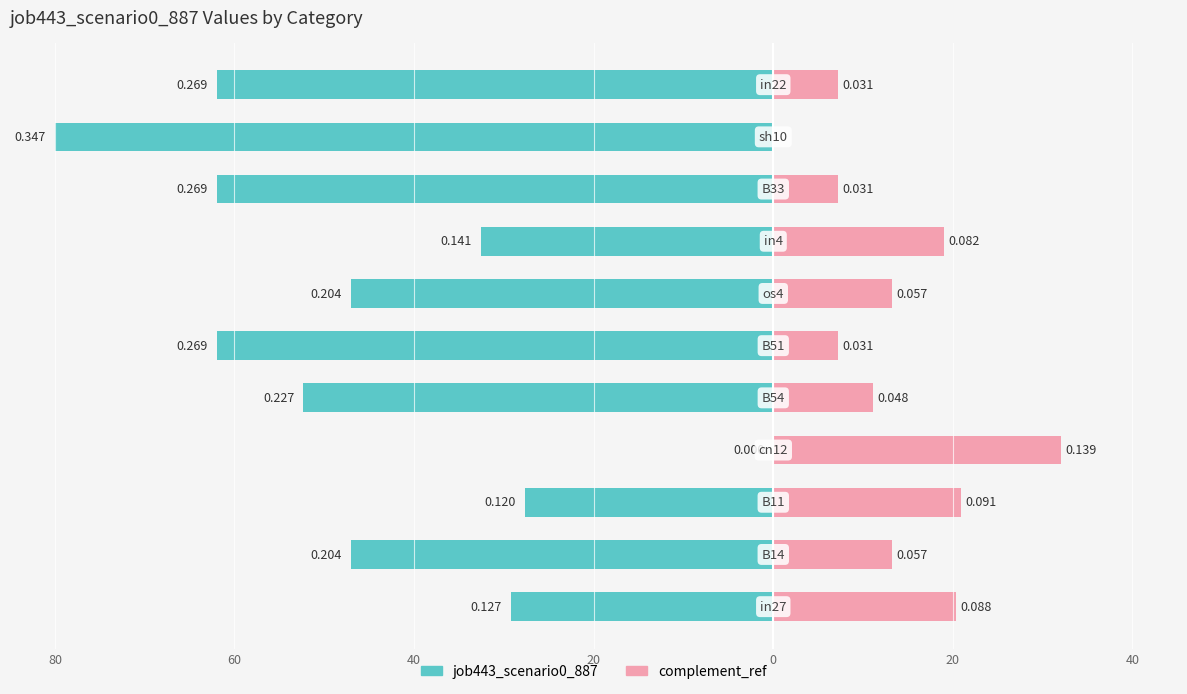

The complement_ref series shows -19.3 at 9. True or false?

False